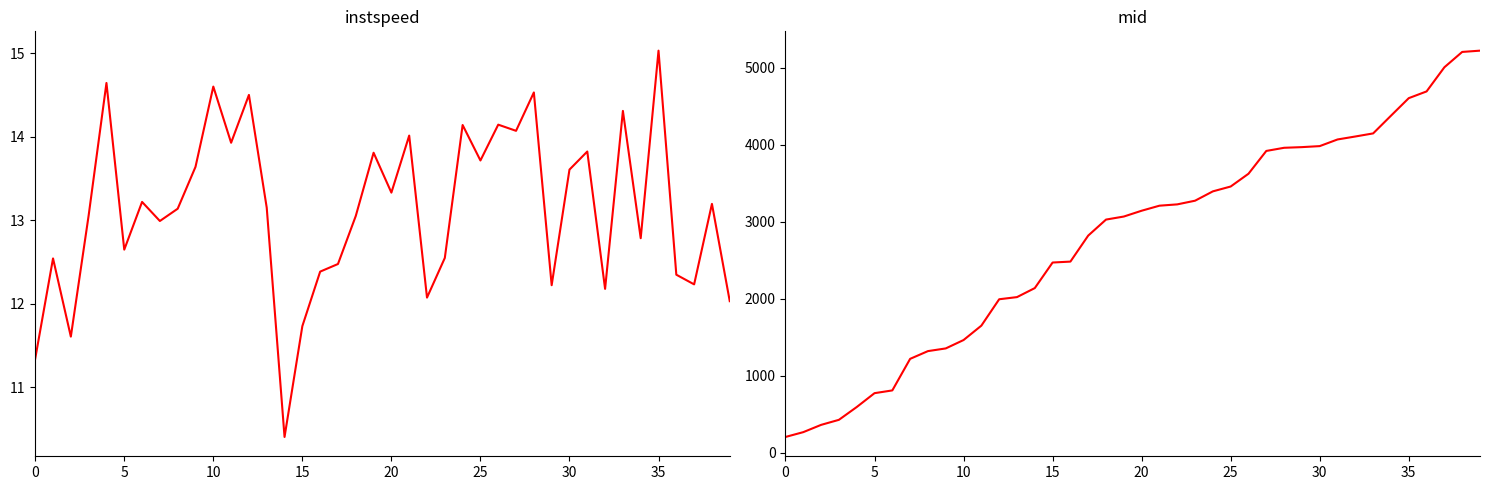

Which series has the largest range (max minus min)?

mid